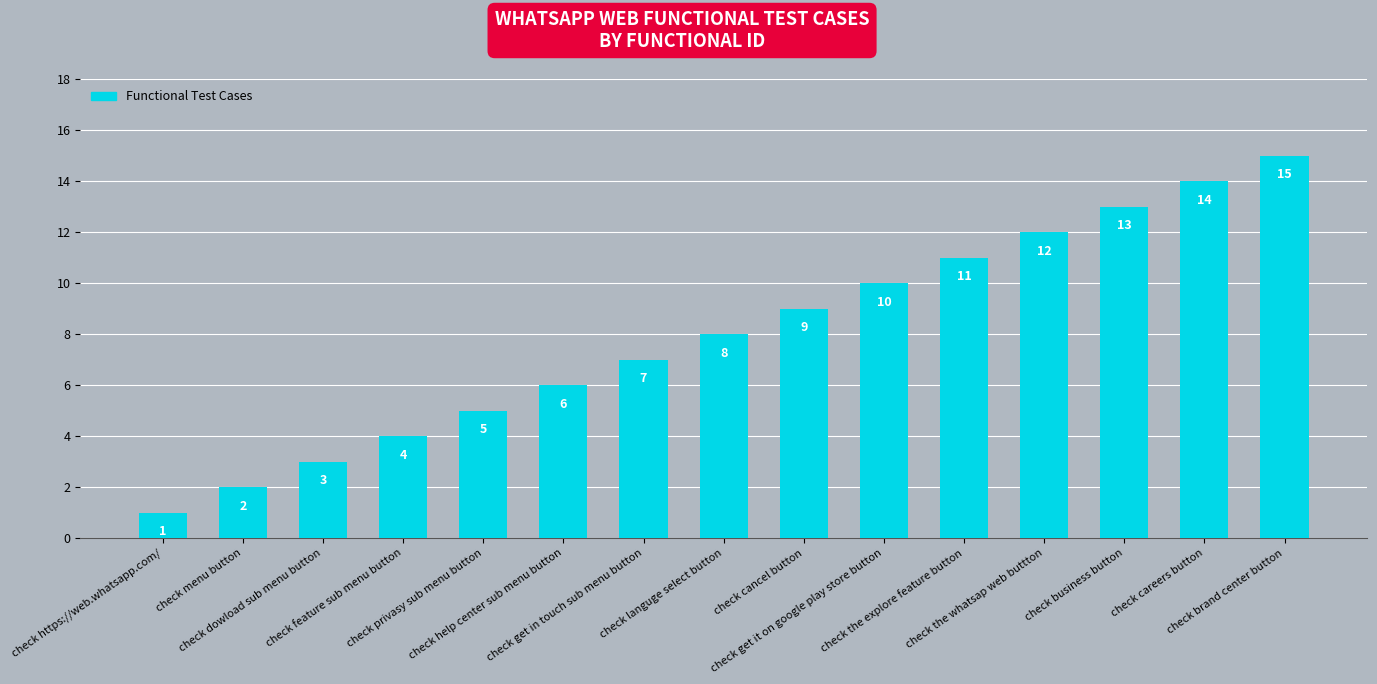

What is the difference between the maximum and minimum values?

14